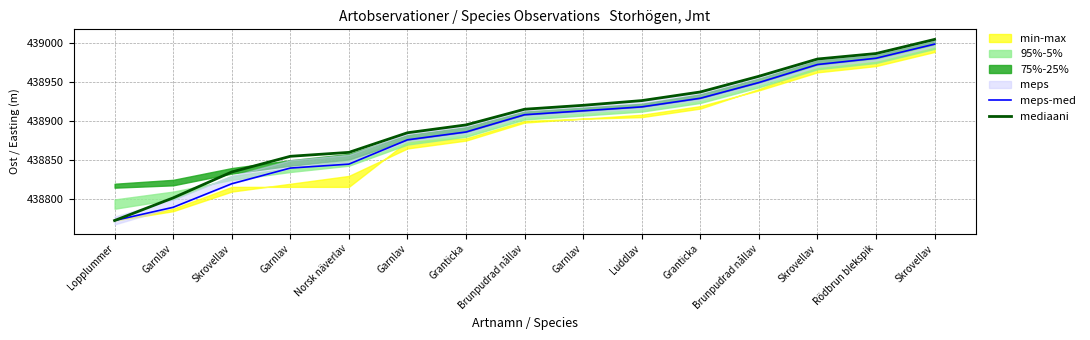

True or false: meps-med and mediaani intersect in this chart.

False